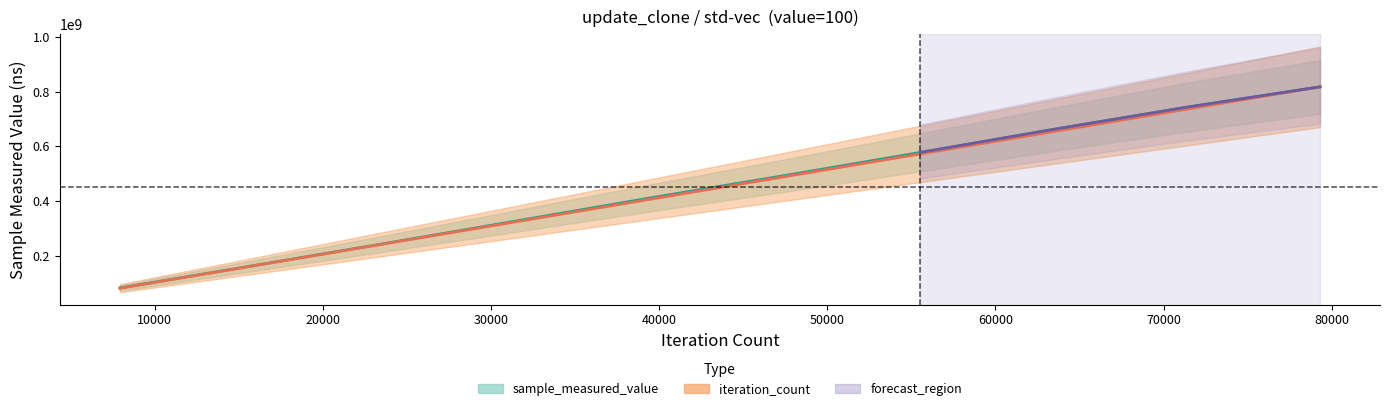

True or false: sample_measured_value has more than 0 interior local peaks.

False